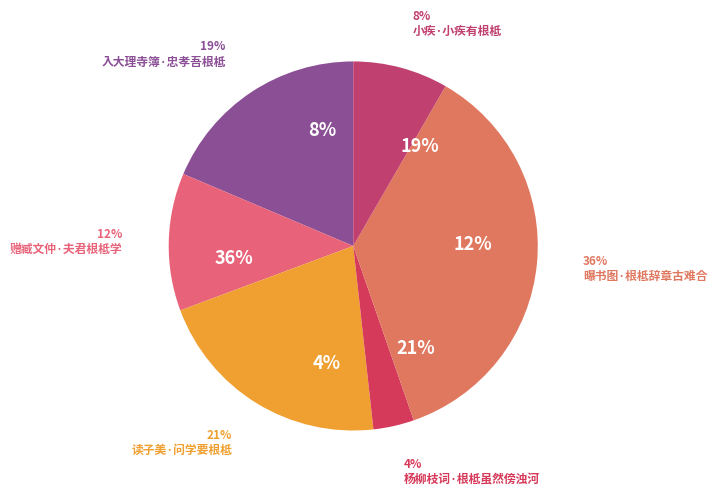

How many slices are in this pie chart?

6